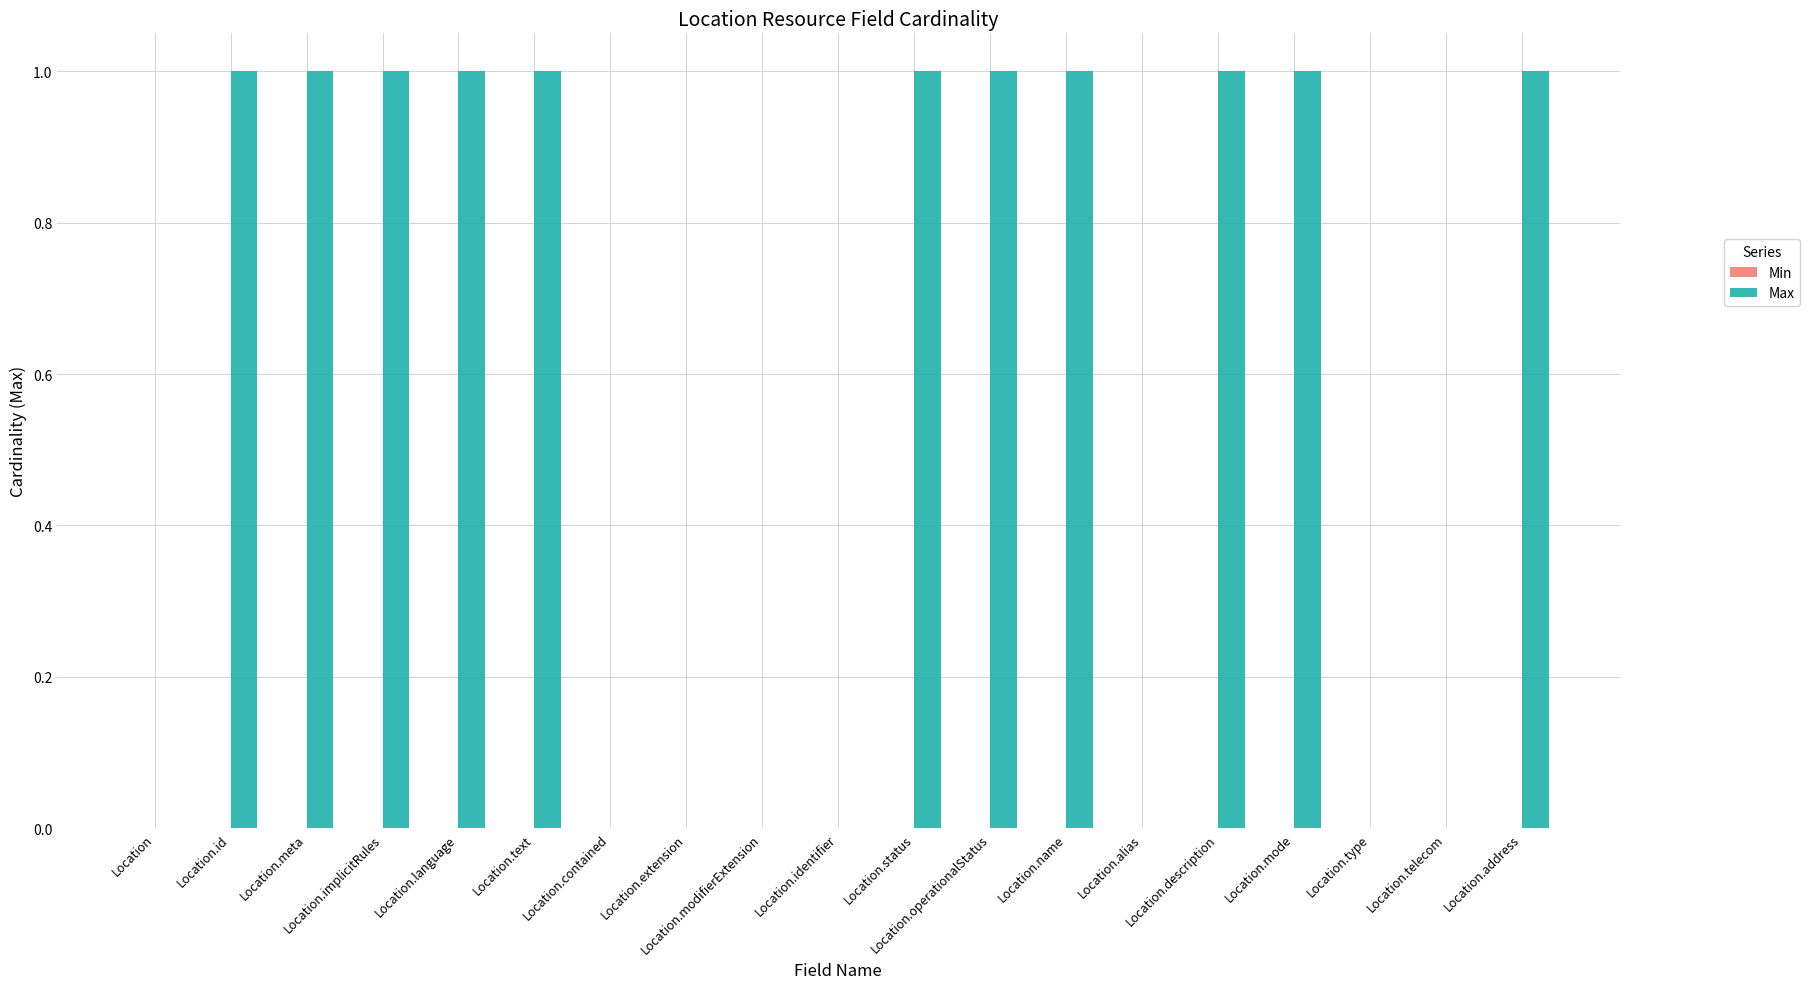

Between Location.alias and Location.text, which is larger?

Location.text